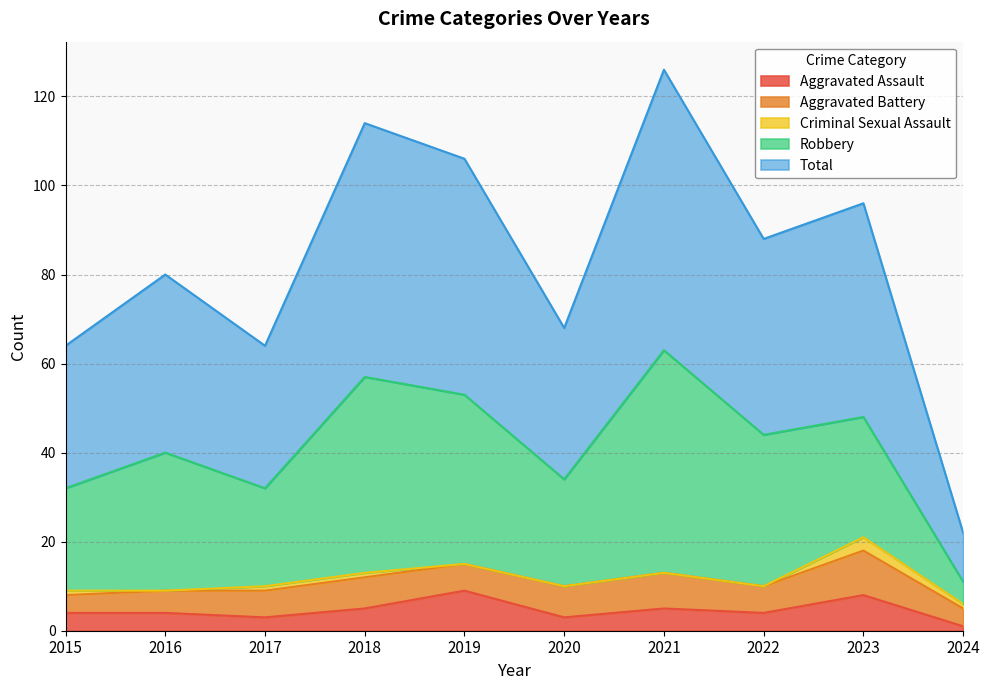

What is the approximate value of Criminal Sexual Assault at 2023?

3